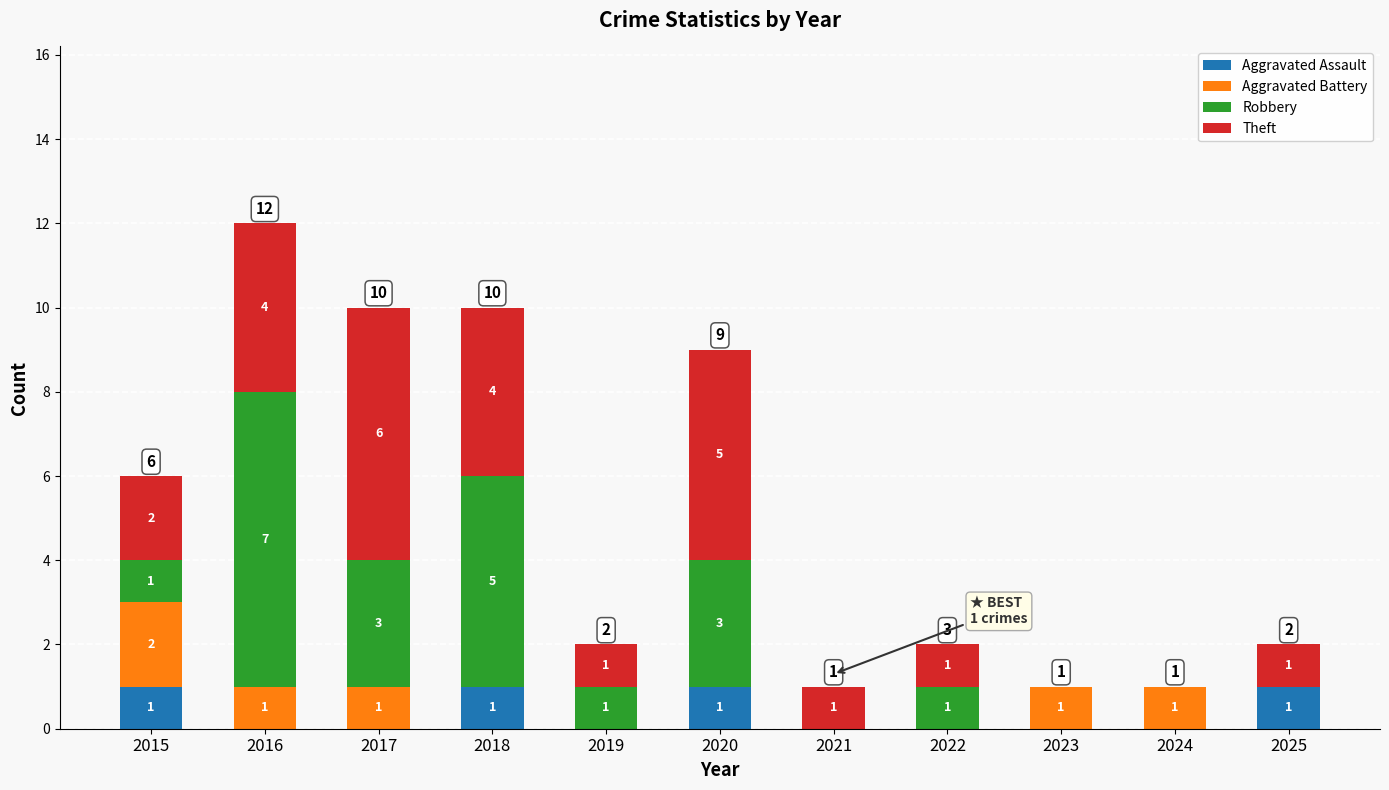

What is the total value across all series at 2017?

10